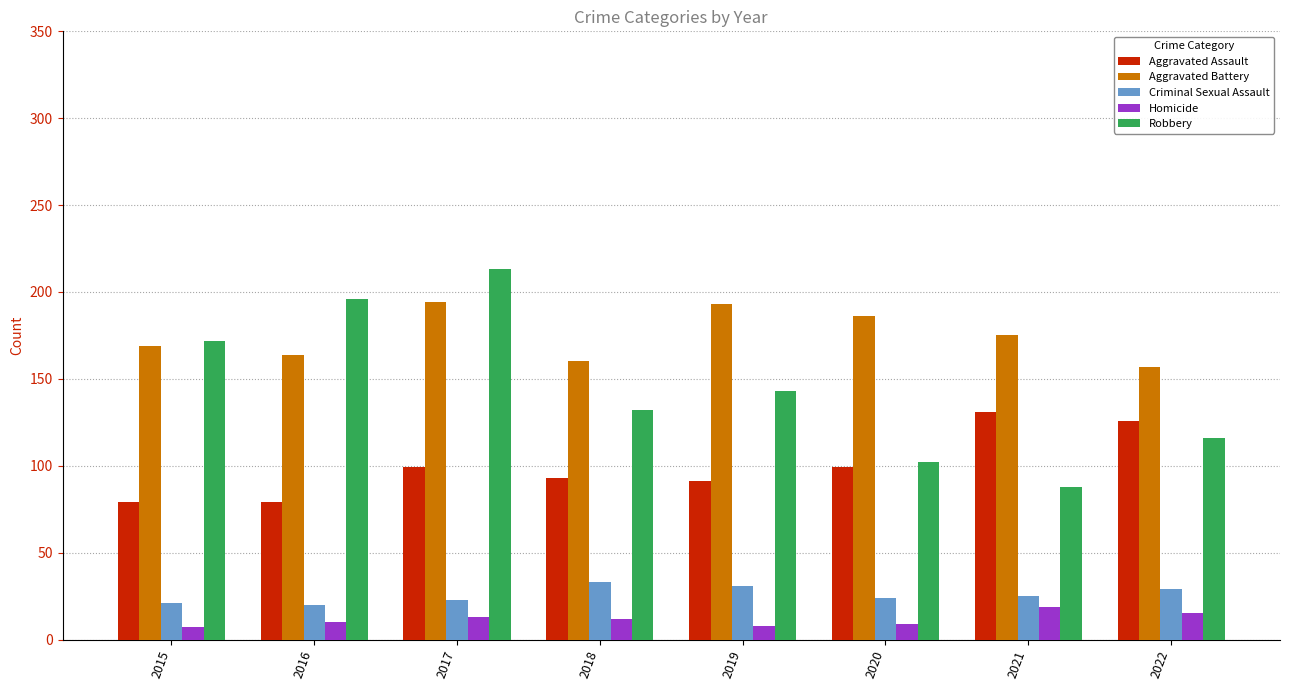

At which category is the sum across all series the highest?

2017